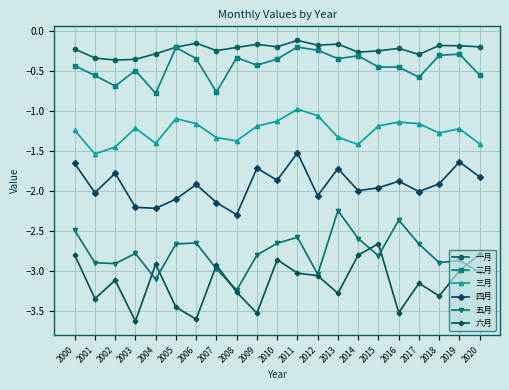

The value of 二月 at 2002 is -0.7. True or false?

True